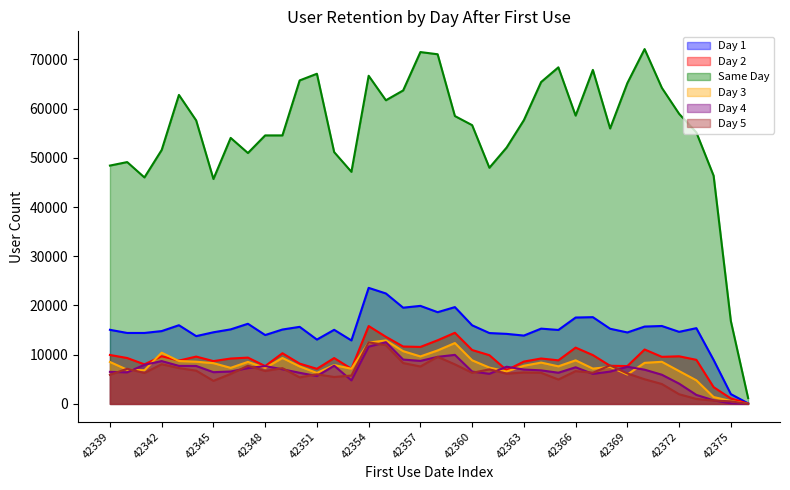

Which series has the largest total across all categories?

Same Day